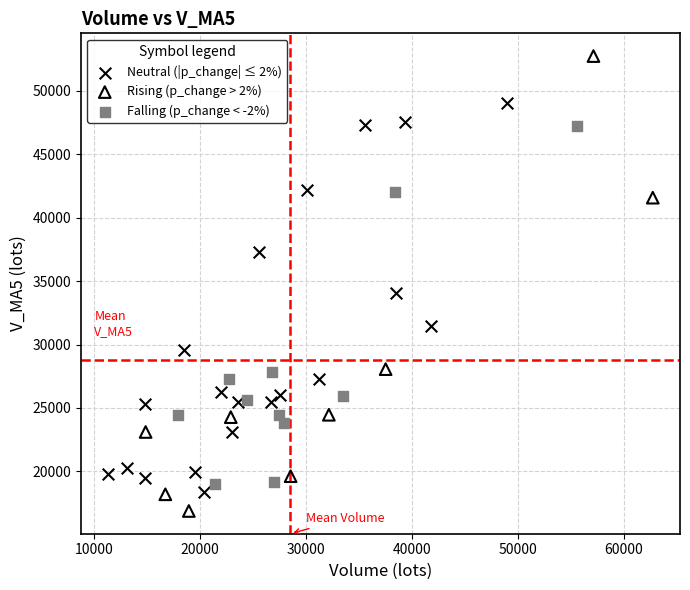

Which series has the largest Y range (max minus min)?

Rising (p_change > 2%)